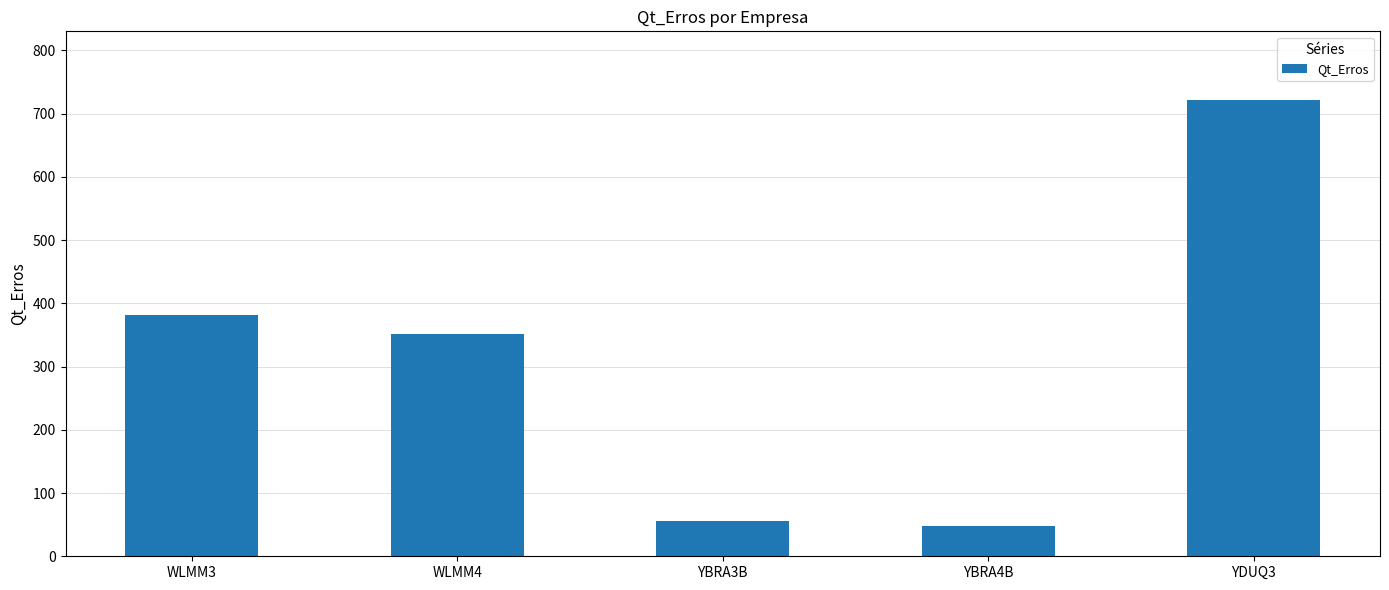

What is the minimum value shown in the chart?

48